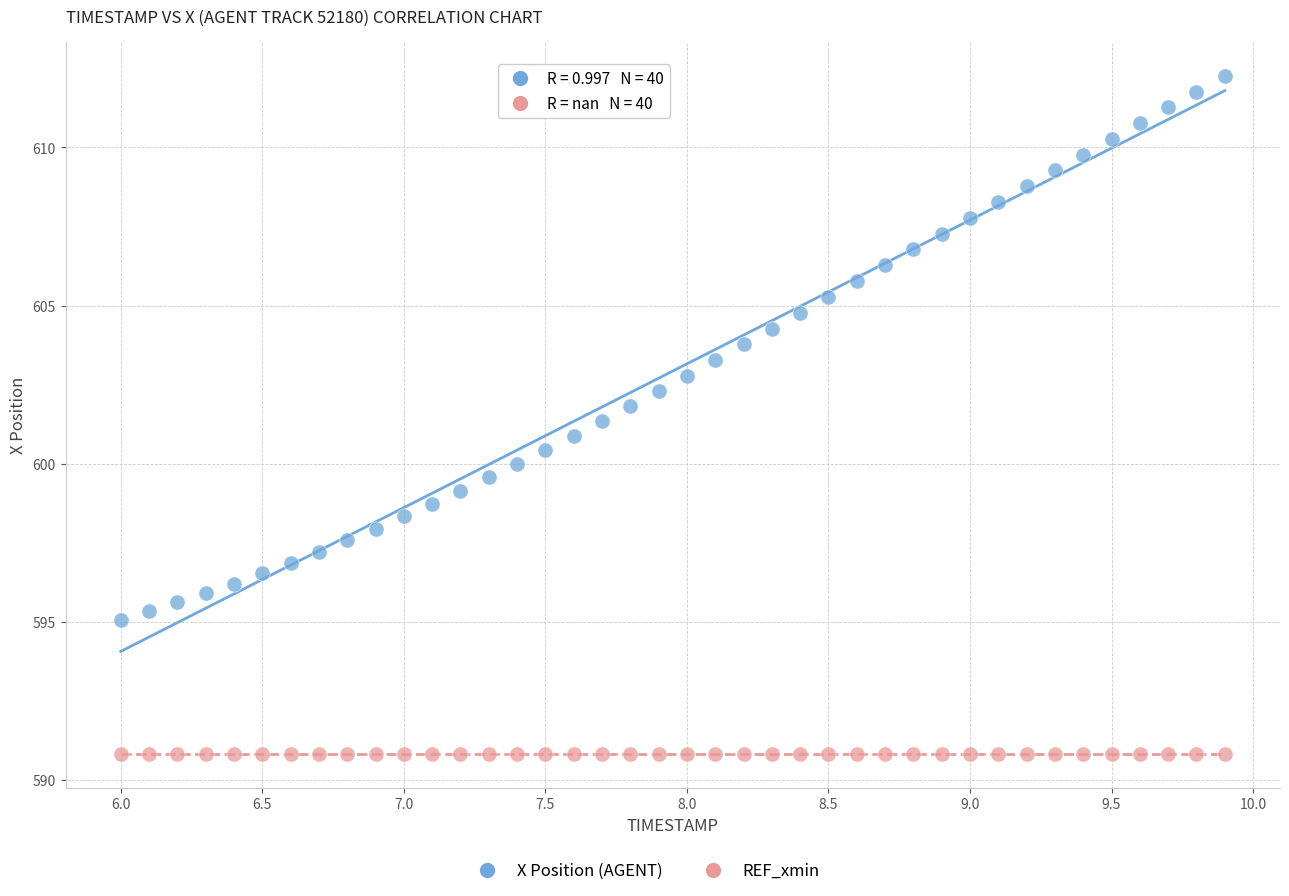

Which series contains the lowest Y value?

REF_xmin